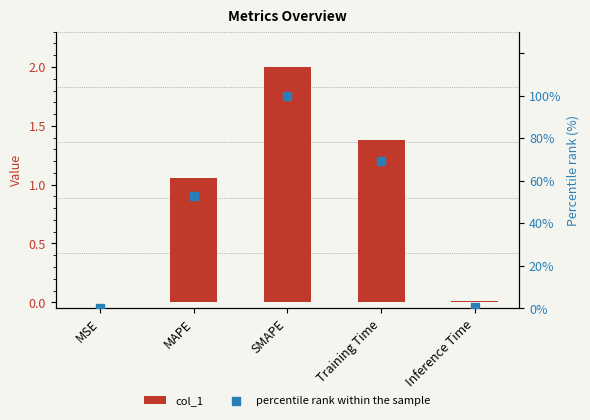

Is the value of col_1 at MSE greater than the value of percentile rank within the sample at SMAPE?

No